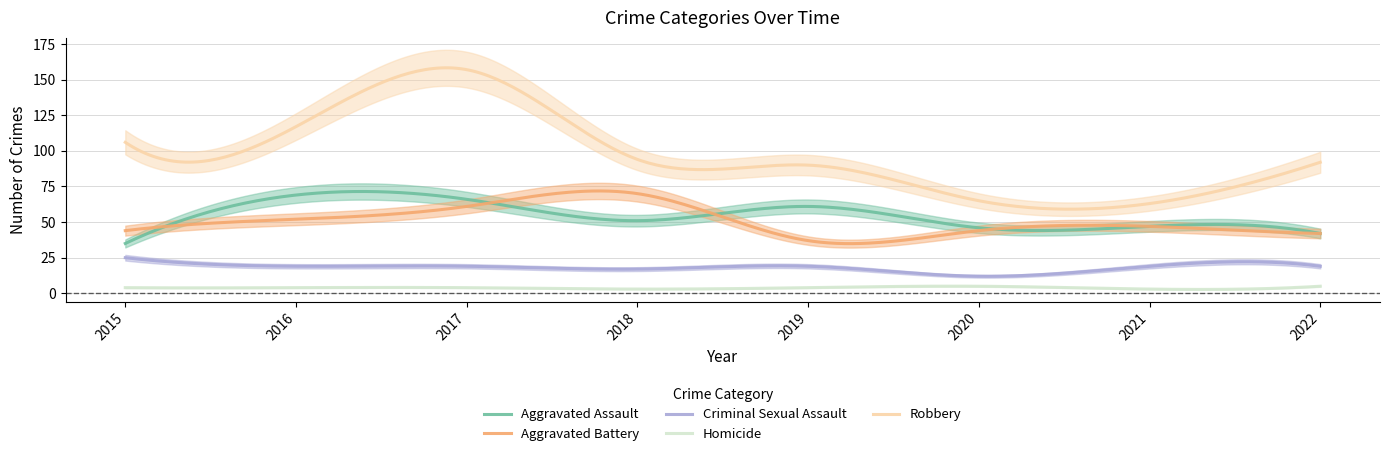

Is the value of Robbery at 2018 greater than the value of Homicide at 2022?

Yes